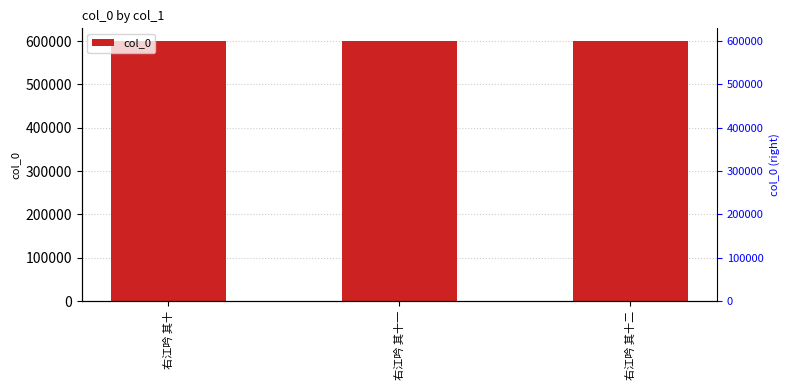

Is it true that the value at 右江吟 其十二 is 883845?

False